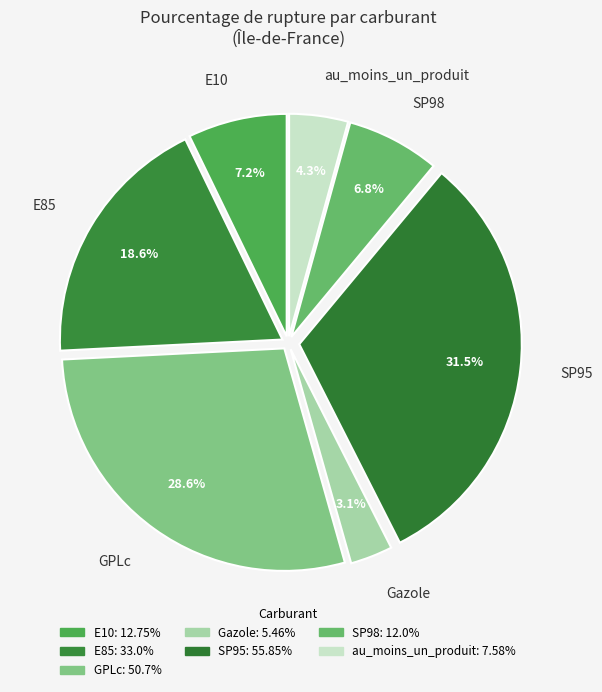

How many segments does this pie chart have?

7